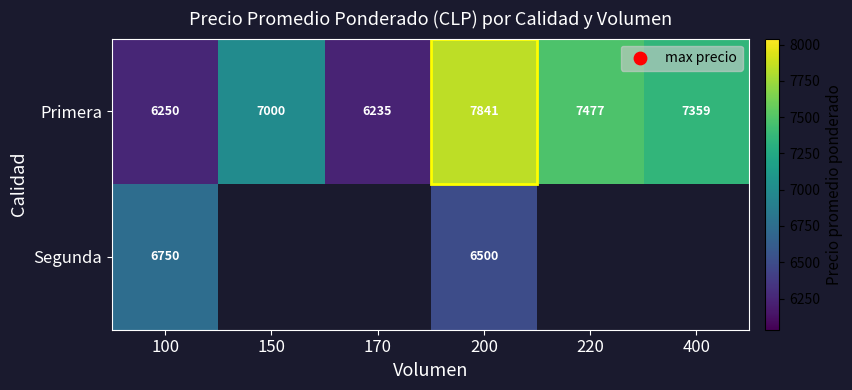

At which category does the chart reach its minimum across all series?

170